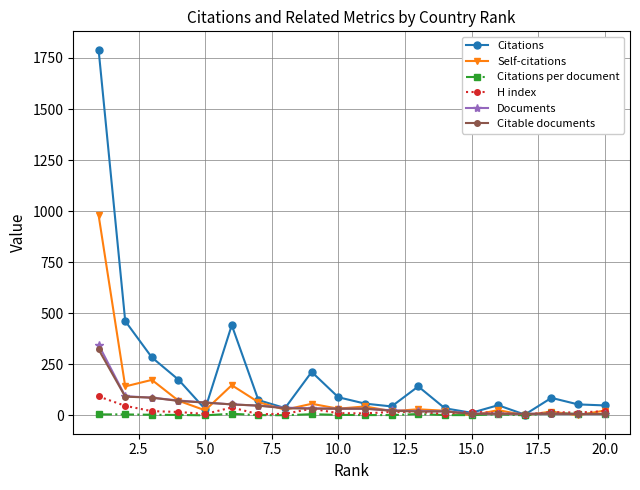

How many categories are shown in the chart?

20